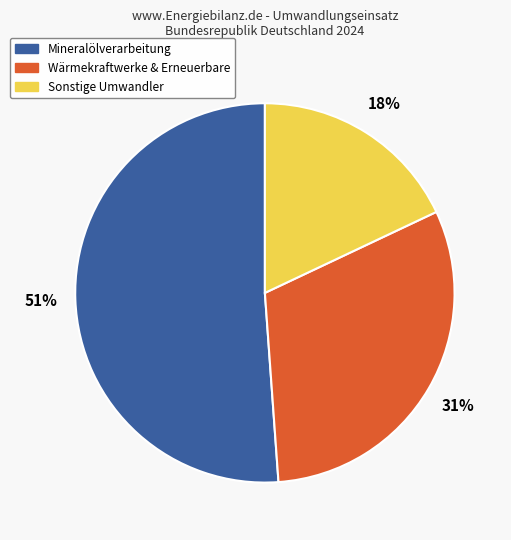

Is it true that Wärmekraftwerke & Erneuerbare is 31% of the pie?

True